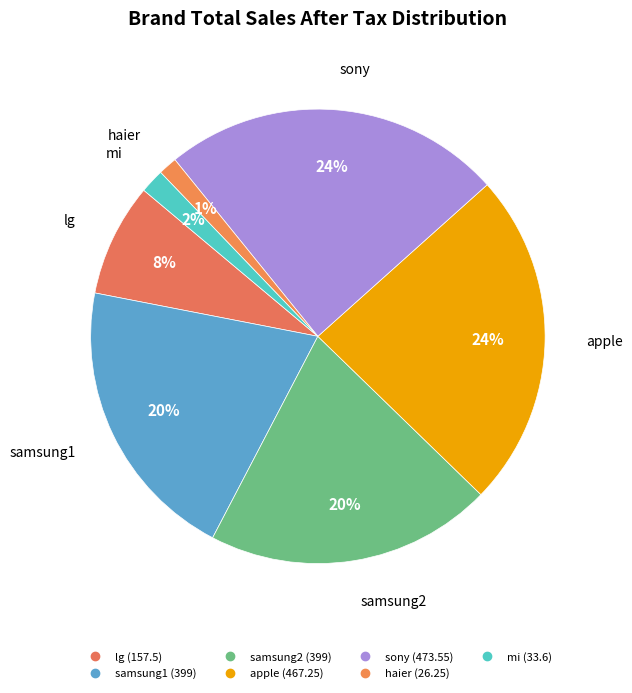

Does mi represent more than half of the total?

No